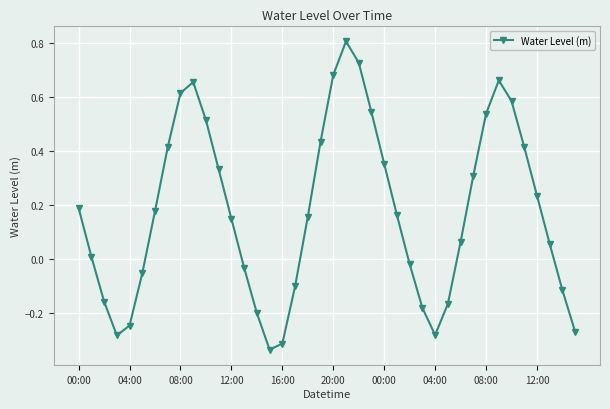

What is the difference between the maximum and second lowest values?

1.1